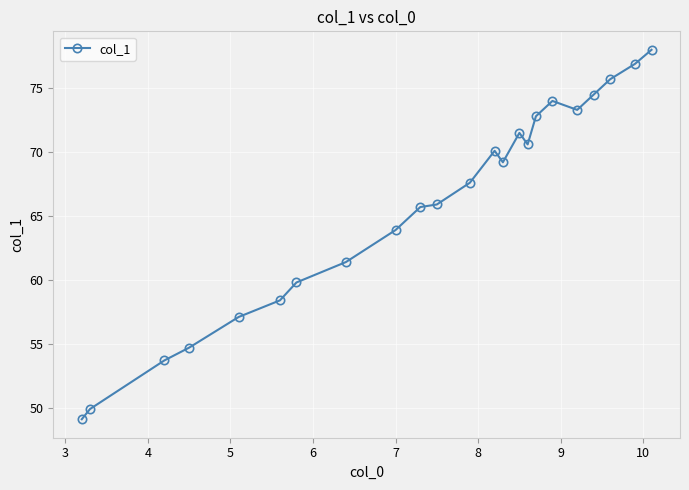

What is the greatest value displayed?

78.0